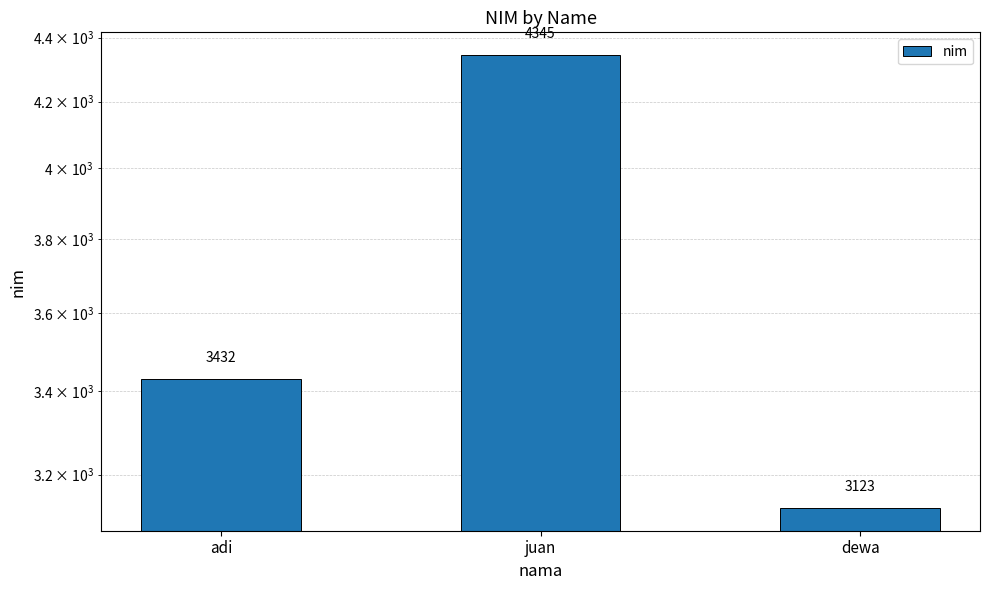

What is the smallest value displayed?

3123